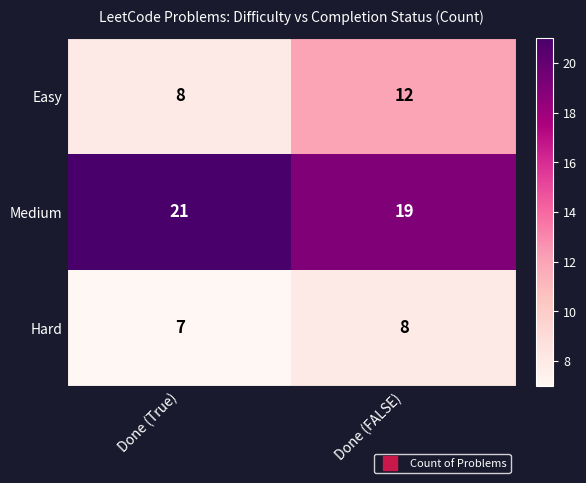

List the series in order of their overall mean, lowest first.

Hard, Easy, Medium